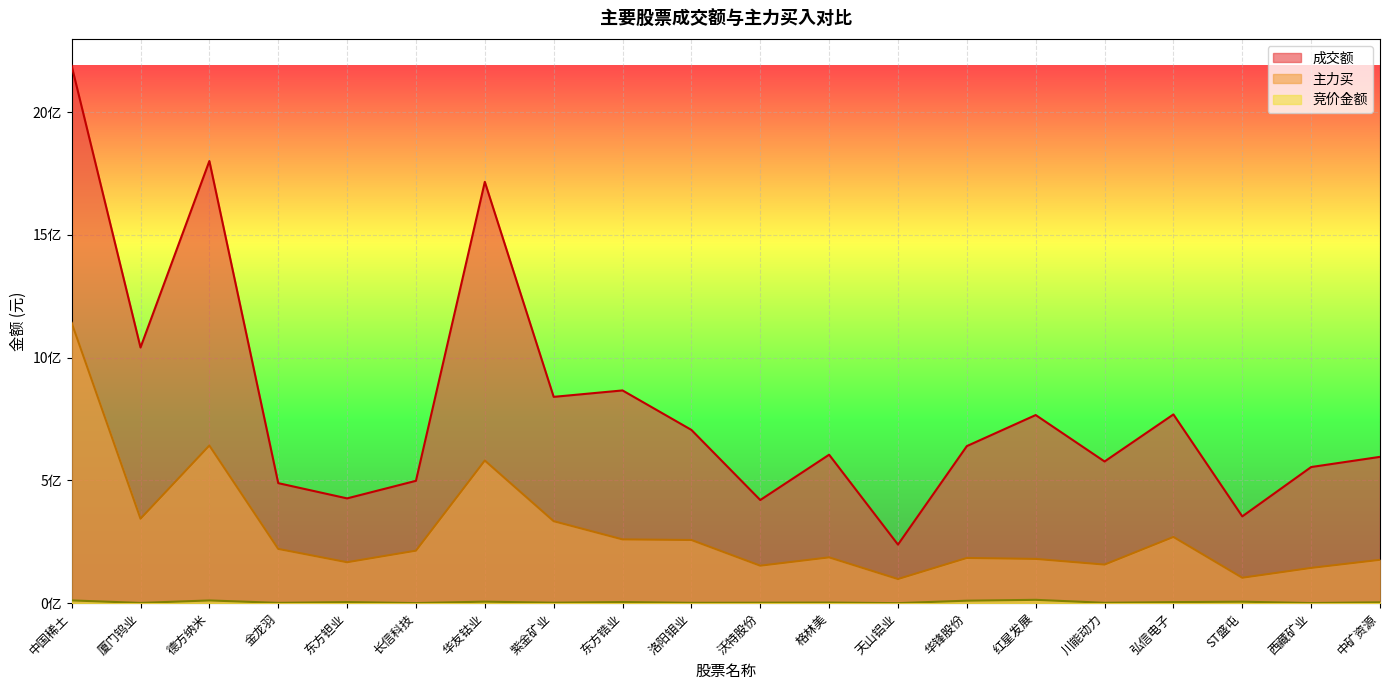

Which label corresponds to the smallest value in the chart?

天山铝业